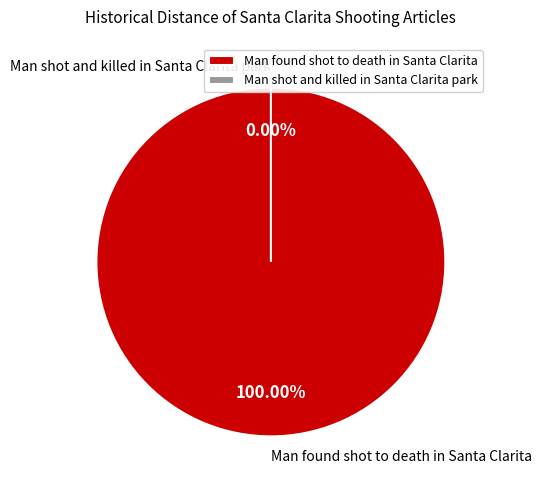

What is the change in value from Man found shot to death in Santa Clarita to Man shot and killed in Santa Clarita park?

-1